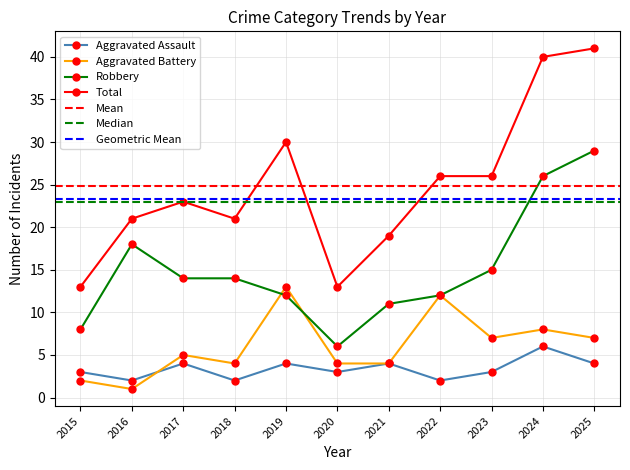

Between 2022 and 2018, which is larger?

2022